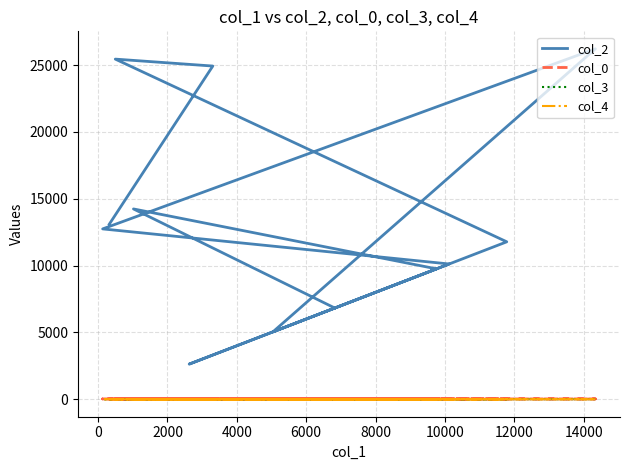

True or false: col_2 and col_4 intersect in this chart.

False